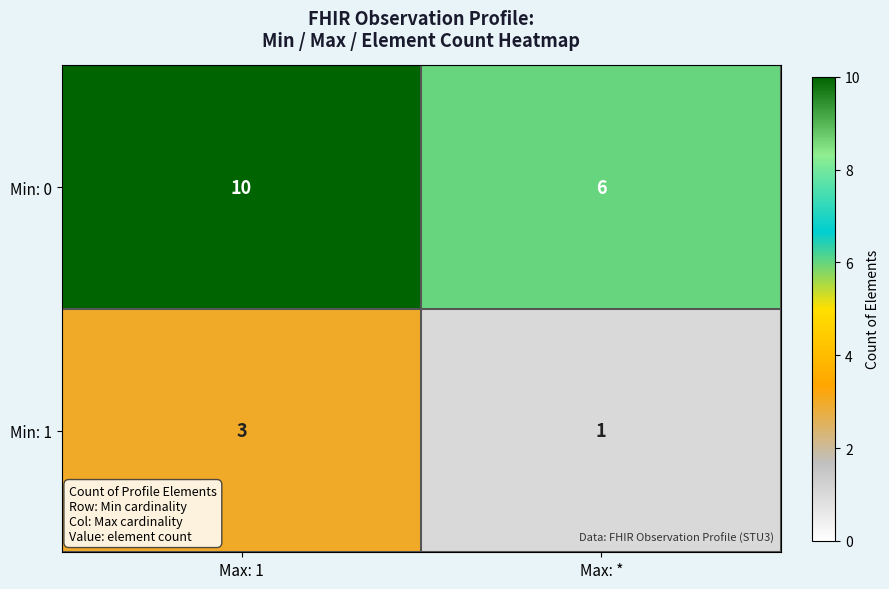

Which label corresponds to the smallest value in the chart?

Max: *